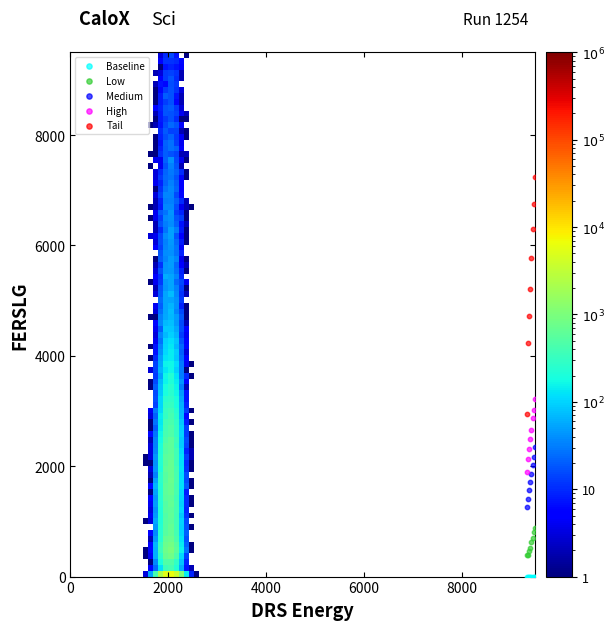

In the Tail series, what Y value is closest to 5092?

5215